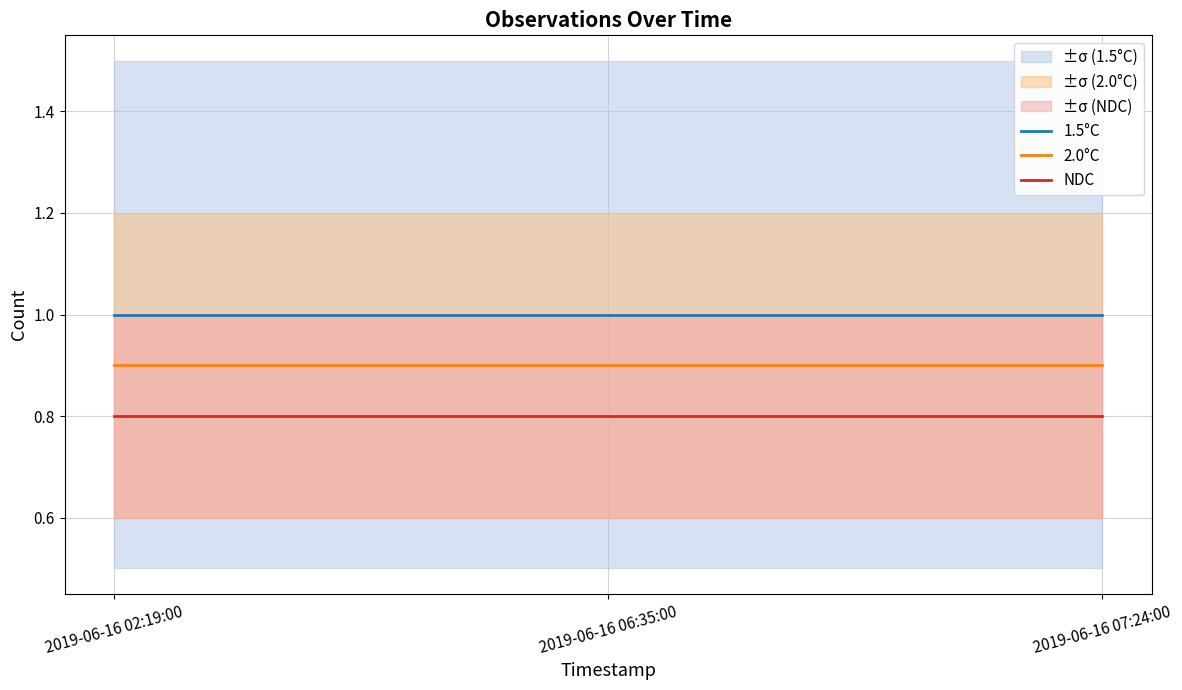

Which series changed the most between 2019-06-16 02:19:00 and 2019-06-16 07:24:00?

1.5°C